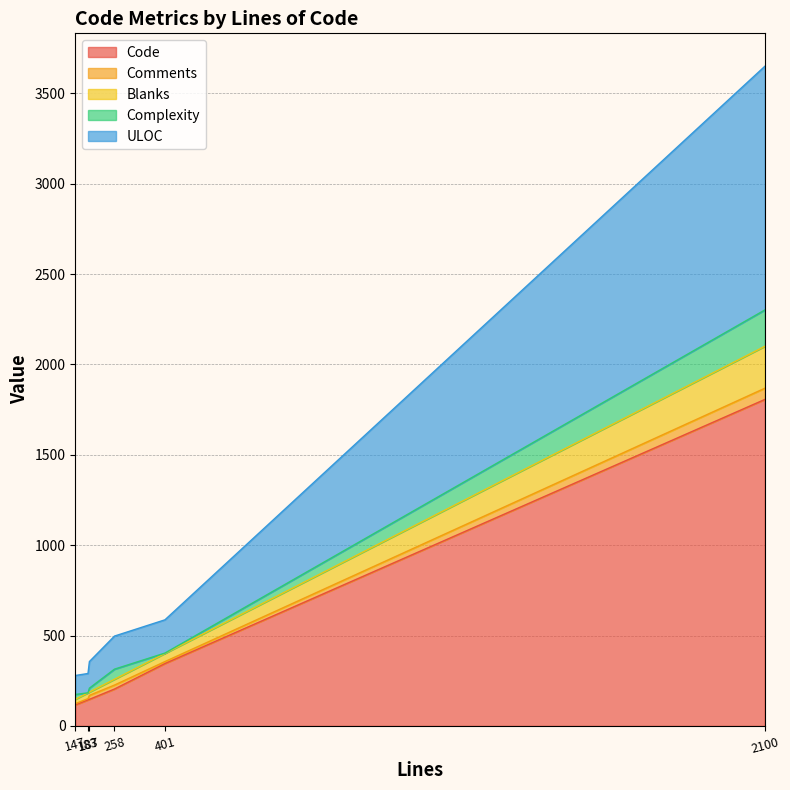

What is the average value of the Code series?

460